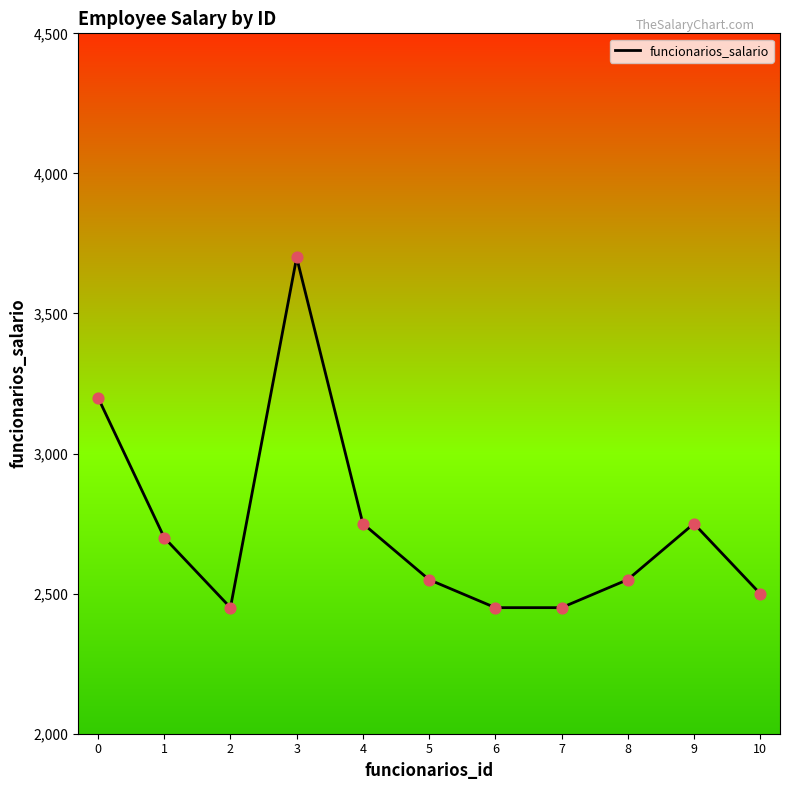

Approximately how many times larger is the value at 5 compared to 3?

0.7